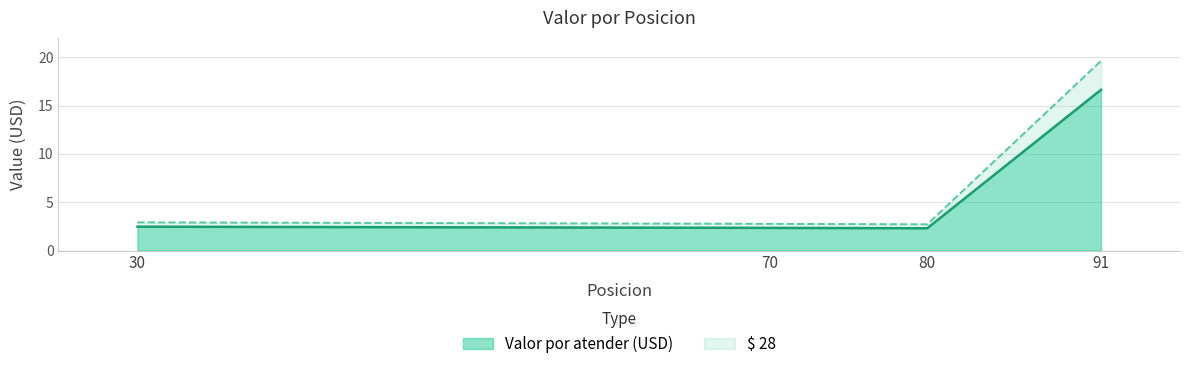

How many lines are shown in the chart?

2